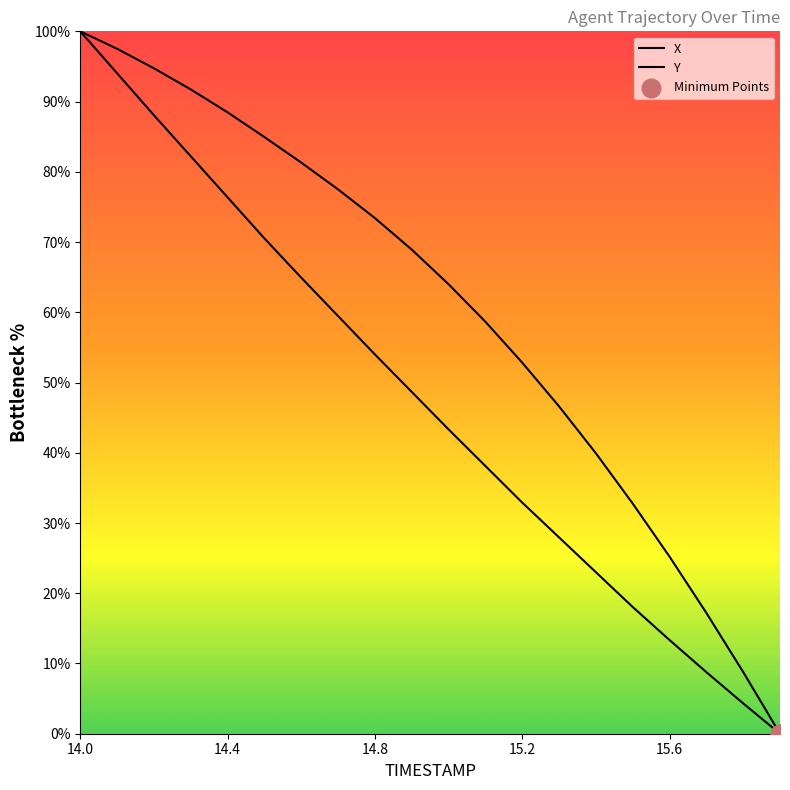

Which series contains the highest Y value?

X